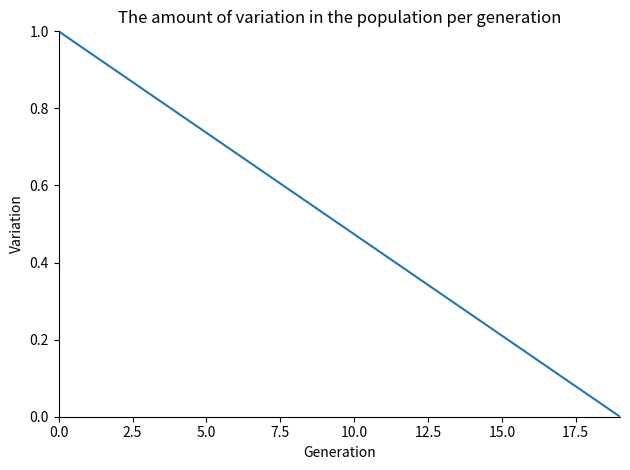

How many lines are shown in the chart?

1